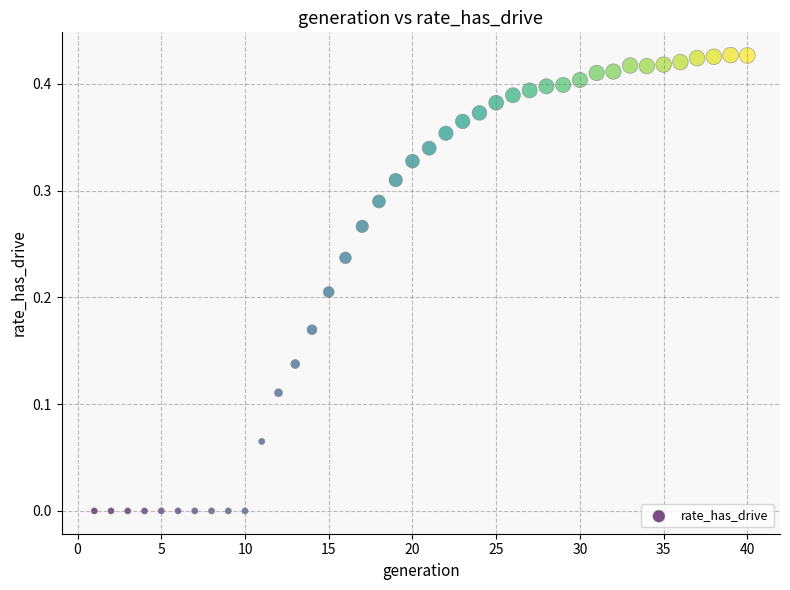

What is the range of X values (max minus min)?

39.0